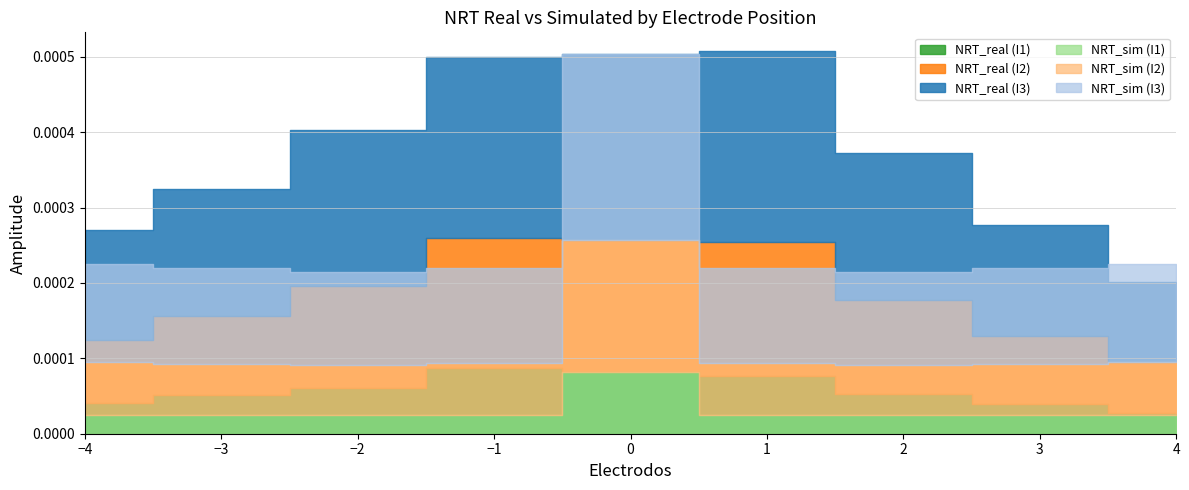

True or false: NRT_sim (I1) and NRT_sim (I2) intersect in this chart.

False